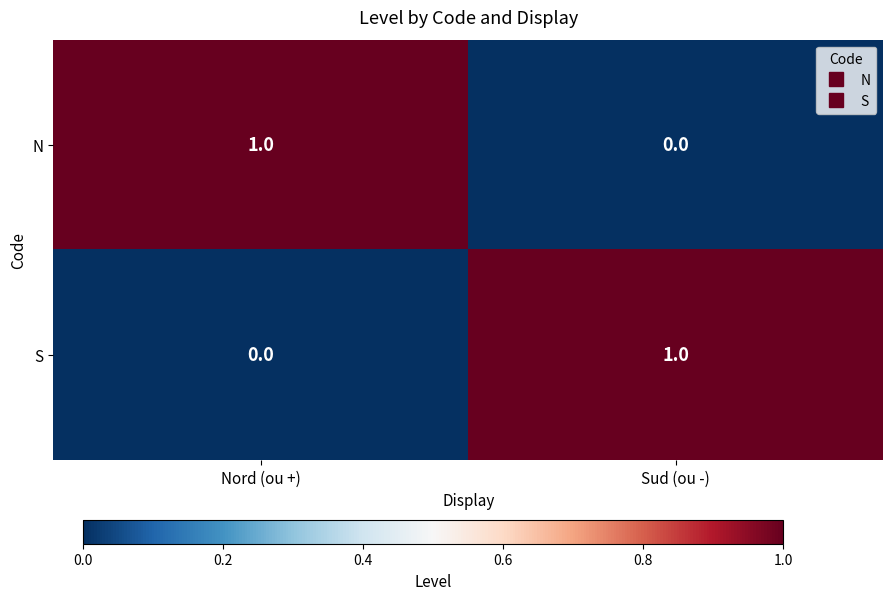

Is the value of N at Nord (ou +) greater than the value of S at Nord (ou +)?

Yes